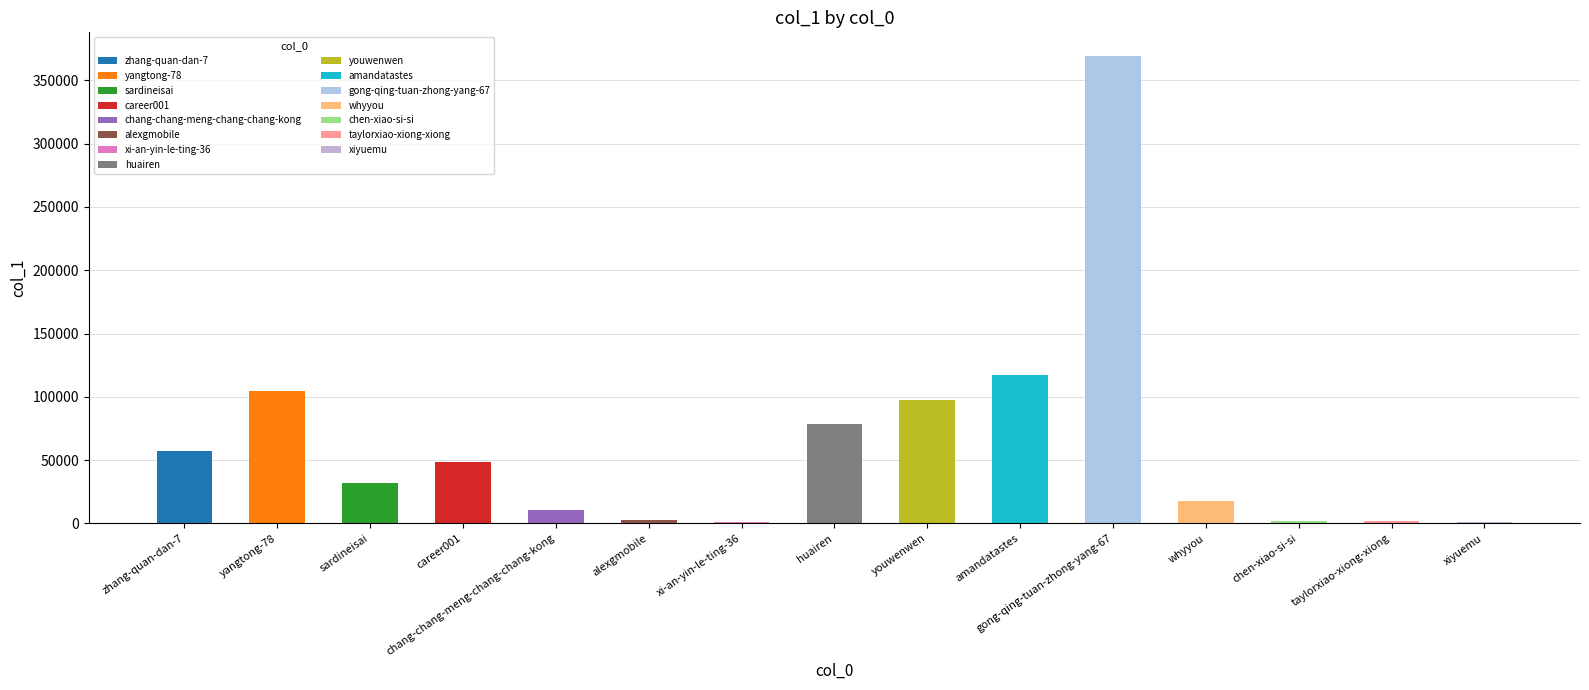

Which has a higher value, youwenwen or taylorxiao-xiong-xiong?

youwenwen